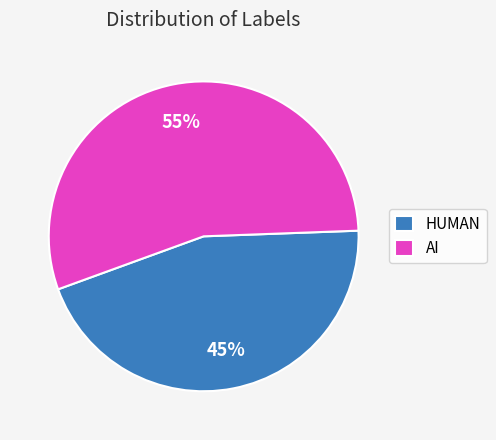

Is it true that HUMAN is 57% of the pie?

False